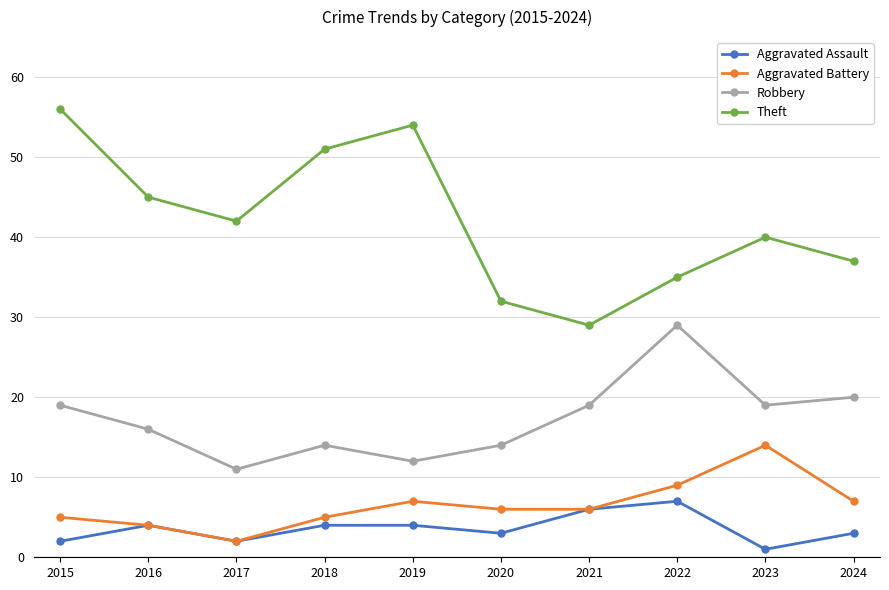

At which category does the chart reach its peak across all series?

2015